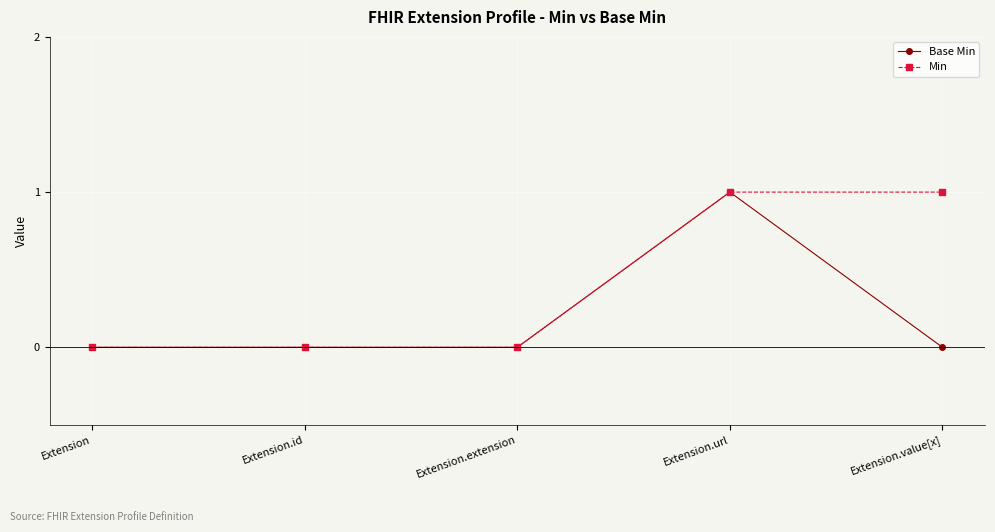

At Extension.value[x], list the series in order from largest to smallest.

Min, Base Min